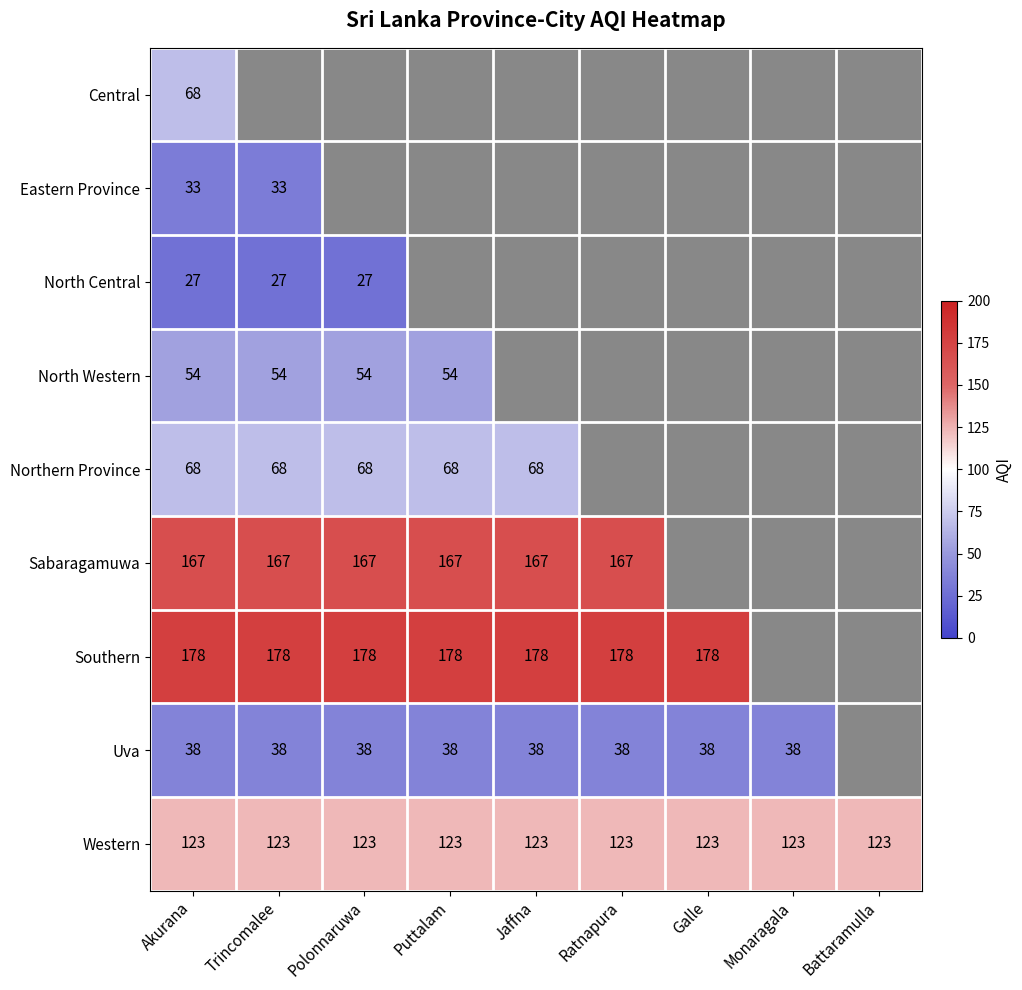

What is the average value of the Western series?

123